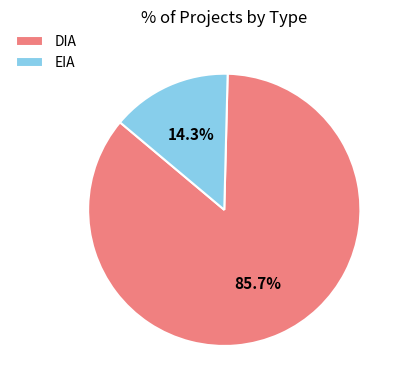

Is the sum of DIA and EIA greater than half?

Yes